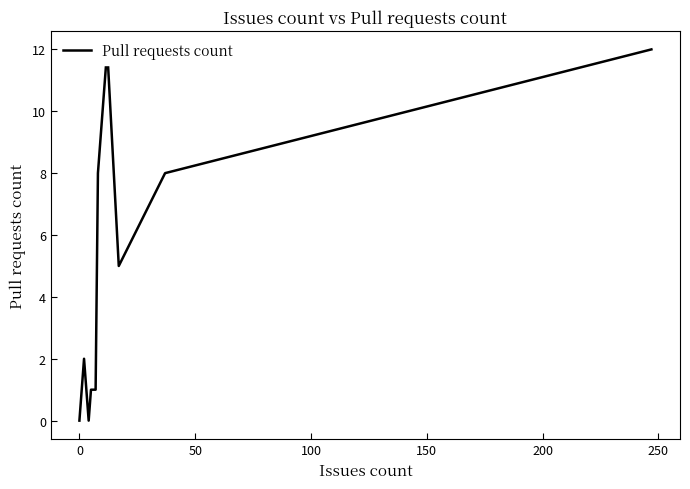

Reading left to right, transcribe all the data shown in this chart.

0	2	0	1	1	8	10	12	5	8	12